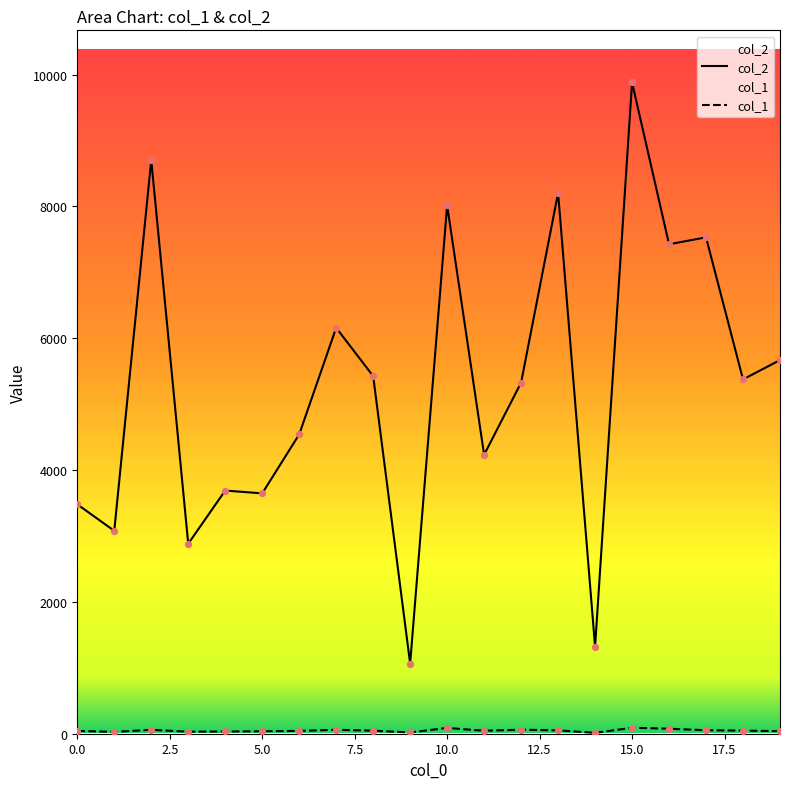

What are all the series names shown in the legend?

col_2, col_1